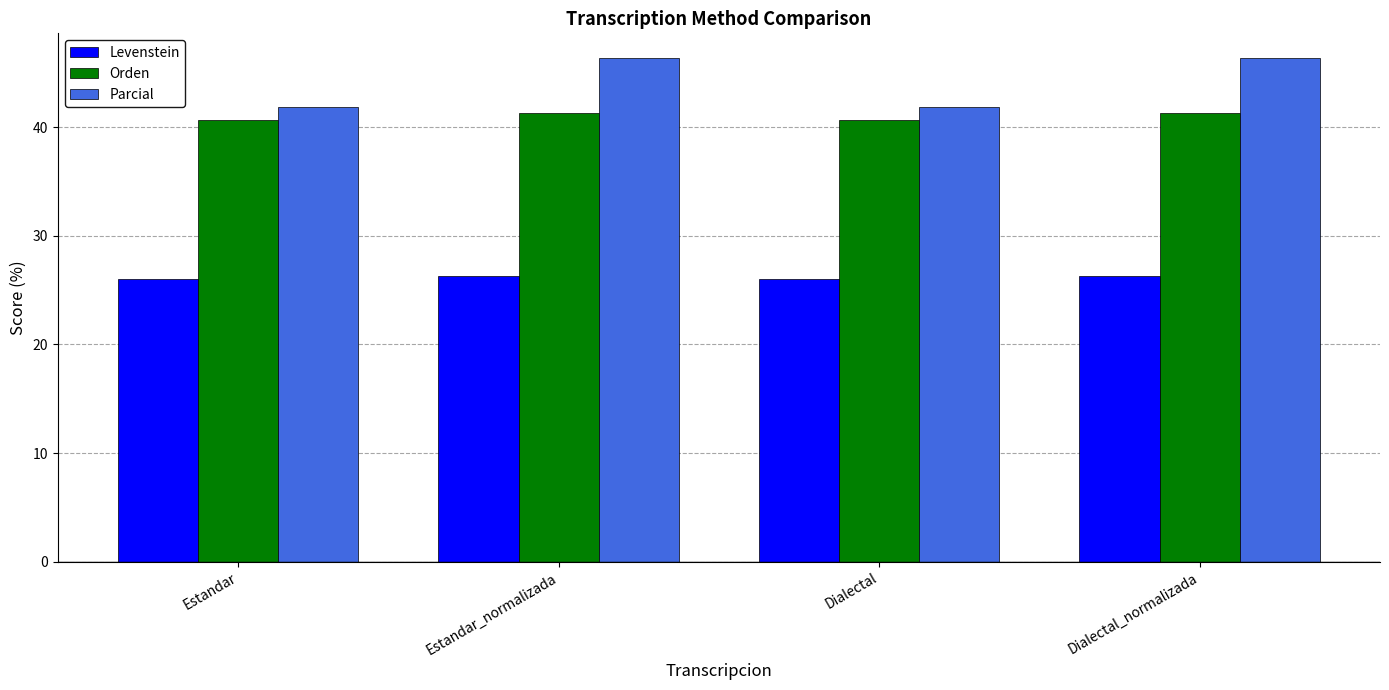

Reading left to right, transcribe all the data shown in this chart.

Levenstein: Estandar=26.0	Estandar_normalizada=26.3	Dialectal=26.0	Dialectal_normalizada=26.3
Orden: Estandar=40.7	Estandar_normalizada=41.3	Dialectal=40.7	Dialectal_normalizada=41.3
Parcial: Estandar=41.9	Estandar_normalizada=46.3	Dialectal=41.9	Dialectal_normalizada=46.3